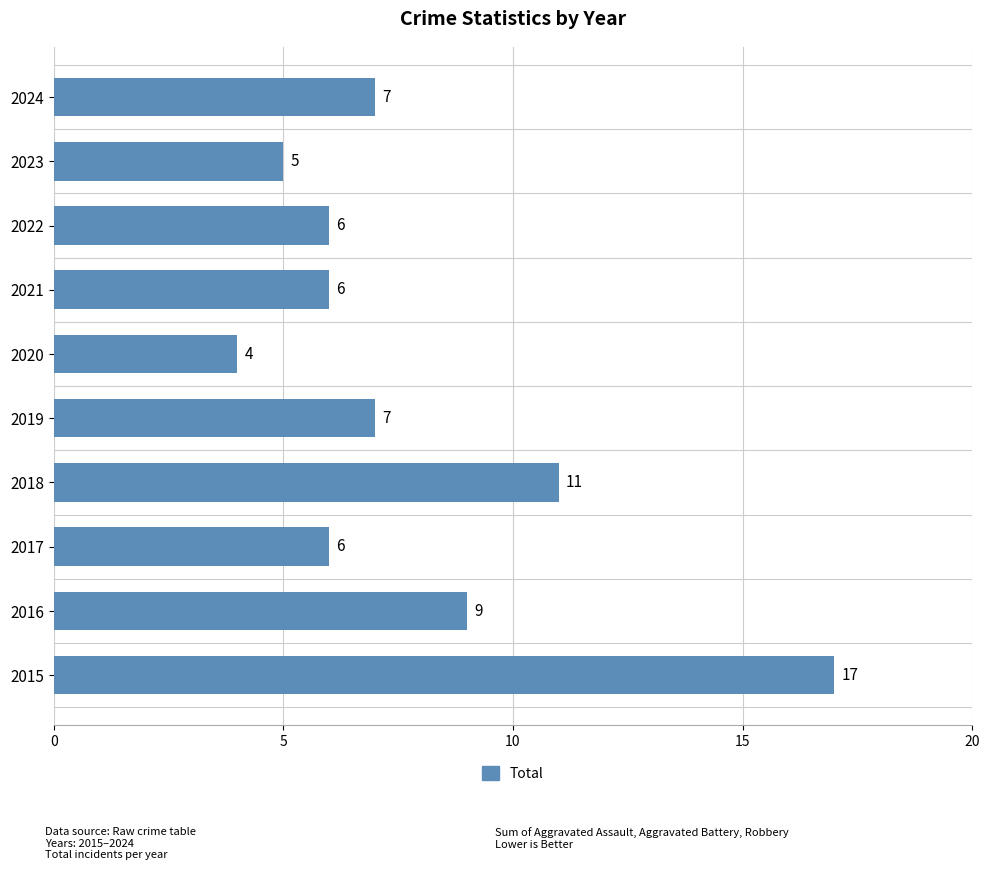

Reading bottom to top, list all the values displayed in this chart.

17	9	6	11	7	4	6	6	5	7